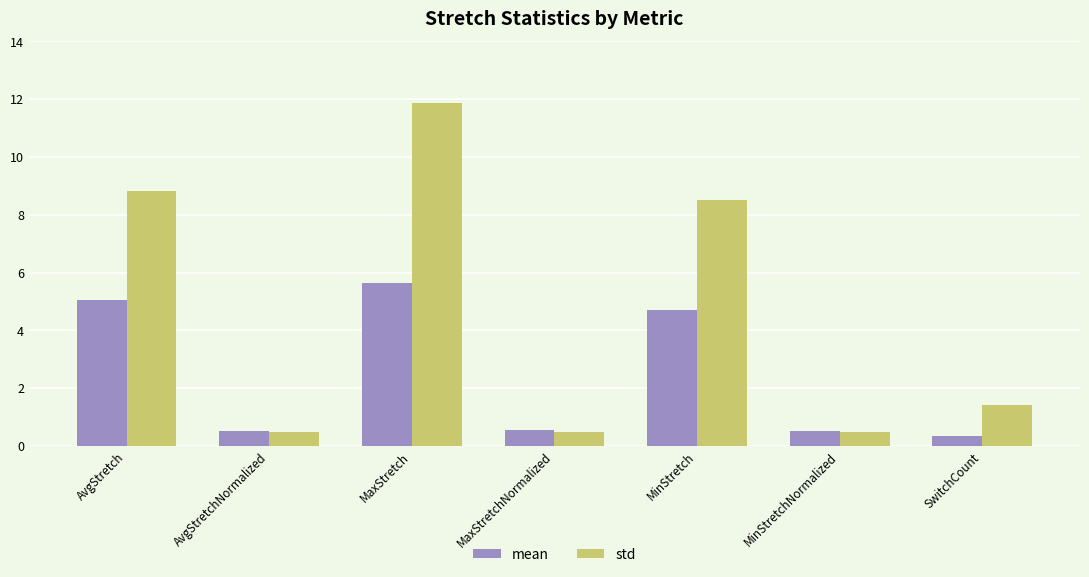

What is the label of the 6th bar from the left?

MinStretchNormalized